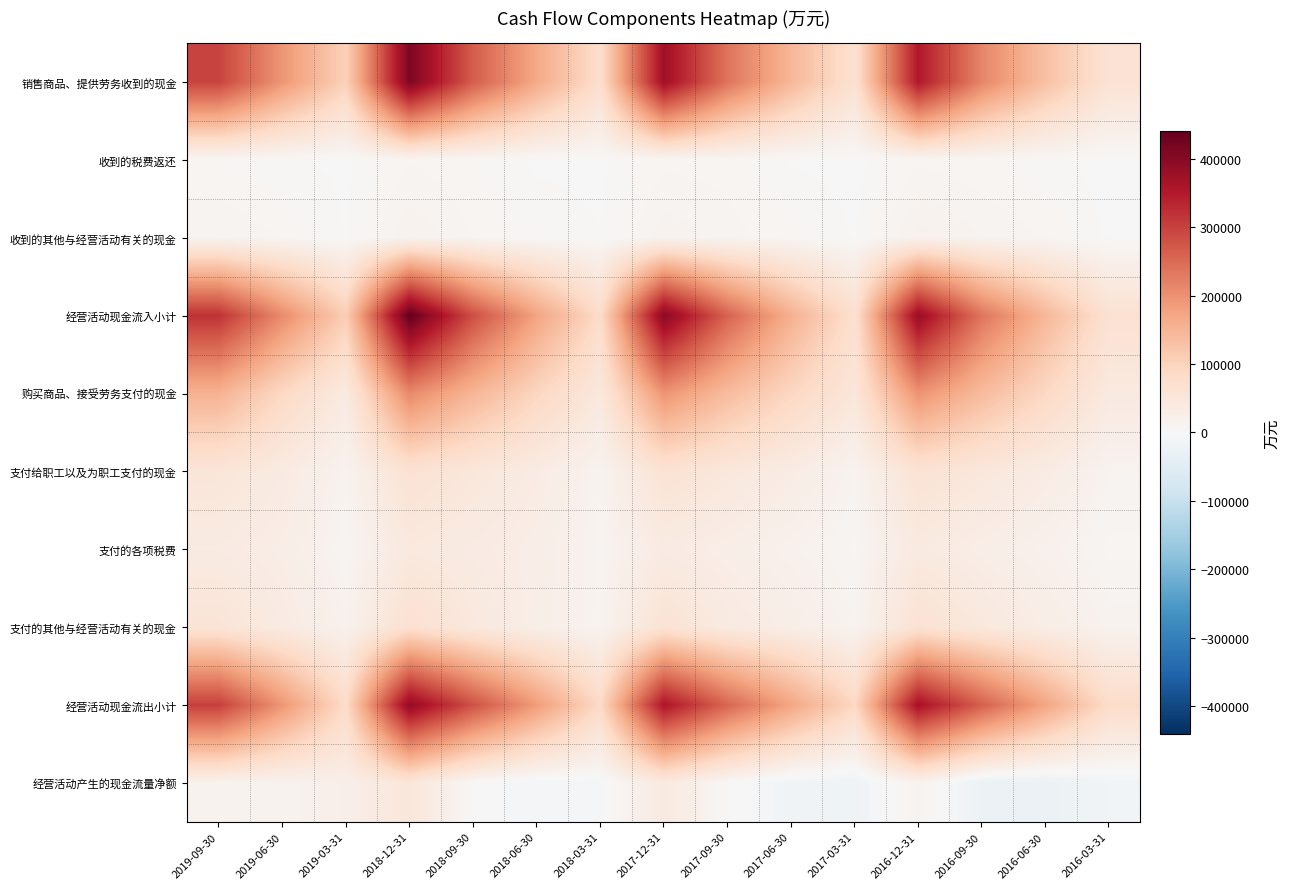

Reading left to right, what are all the values shown in this chart?

销售商品、提供劳务收到的现金: 2019-09-30=297272	2019-06-30=194167	2019-03-31=102153	2018-12-31=412452	2018-09-30=266379	2018-06-30=166833	2018-03-31=75775	2017-12-31=373082	2017-09-30=237620	2017-06-30=145695	2017-03-31=66550	2016-12-31=351759	2016-09-30=214987	2016-06-30=130573	2016-03-31=62842
收到的税费返还: 2019-09-30=7276	2019-06-30=4151	2019-03-31=2529	2018-12-31=9890	2018-09-30=7063	2018-06-30=2674	2018-03-31=2343	2017-12-31=9260	2017-09-30=8782	2017-06-30=2946	2017-03-31=1770	2016-12-31=9553	2016-09-30=7843	2016-06-30=4729	2016-03-31=1638
收到的其他与经营活动有关的现金: 2019-09-30=13786	2019-06-30=10049	2019-03-31=3282	2018-12-31=17521	2018-09-30=10134	2018-06-30=5998	2018-03-31=3648	2017-12-31=16329	2017-09-30=11807	2017-06-30=8213	2017-03-31=3159	2016-12-31=18942	2016-09-30=13560	2016-06-30=10181	2016-03-31=2532
经营活动现金流入小计: 2019-09-30=318334	2019-06-30=208366	2019-03-31=107964	2018-12-31=439863	2018-09-30=283576	2018-06-30=175505	2018-03-31=81766	2017-12-31=398671	2017-09-30=258209	2017-06-30=156855	2017-03-31=71479	2016-12-31=380254	2016-09-30=236391	2016-06-30=145483	2016-03-31=67012
购买商品、接受劳务支付的现金: 2019-09-30=153588	2019-06-30=88697	2019-03-31=39141	2018-12-31=210591	2018-09-30=148115	2018-06-30=94291	2018-03-31=46350	2017-12-31=196494	2017-09-30=137568	2017-06-30=92228	2017-03-31=52248	2016-12-31=197910	2016-09-30=138707	2016-06-30=89414	2016-03-31=41279
支付给职工以及为职工支付的现金: 2019-09-30=53755	2019-06-30=38266	2019-03-31=14931	2018-12-31=64479	2018-09-30=49577	2018-06-30=35545	2018-03-31=13858	2017-12-31=62203	2017-09-30=48162	2017-06-30=33826	2017-03-31=13532	2016-12-31=62204	2016-09-30=48517	2016-06-30=34444	2016-03-31=13753
支付的各项税费: 2019-09-30=37180	2019-06-30=29619	2019-03-31=10053	2018-12-31=43440	2018-09-30=36698	2018-06-30=28664	2018-03-31=12739	2017-12-31=36561	2017-09-30=28150	2017-06-30=18022	2017-03-31=9494	2016-12-31=40468	2016-09-30=28427	2016-06-30=19109	2016-03-31=9355
支付的其他与经营活动有关的现金: 2019-09-30=57505	2019-06-30=37651	2019-03-31=18580	2018-12-31=69435	2018-09-30=45978	2018-06-30=27169	2018-03-31=13521	2017-12-31=62268	2017-09-30=40499	2017-06-30=28711	2017-03-31=14039	2016-12-31=64545	2016-09-30=46740	2016-06-30=29612	2016-03-31=15636
经营活动现金流出小计: 2019-09-30=302028	2019-06-30=194232	2019-03-31=82704	2018-12-31=387944	2018-09-30=280368	2018-06-30=185668	2018-03-31=86468	2017-12-31=357526	2017-09-30=254378	2017-06-30=172787	2017-03-31=89313	2016-12-31=365127	2016-09-30=262391	2016-06-30=172579	2016-03-31=80023
经营活动产生的现金流量净额: 2019-09-30=16306	2019-06-30=14134	2019-03-31=25260	2018-12-31=51919	2018-09-30=3208	2018-06-30=-10163	2018-03-31=-4701	2017-12-31=41145	2017-09-30=3831	2017-06-30=-15932	2017-03-31=-17834	2016-12-31=15127	2016-09-30=-26001	2016-06-30=-27096	2016-03-31=-13011